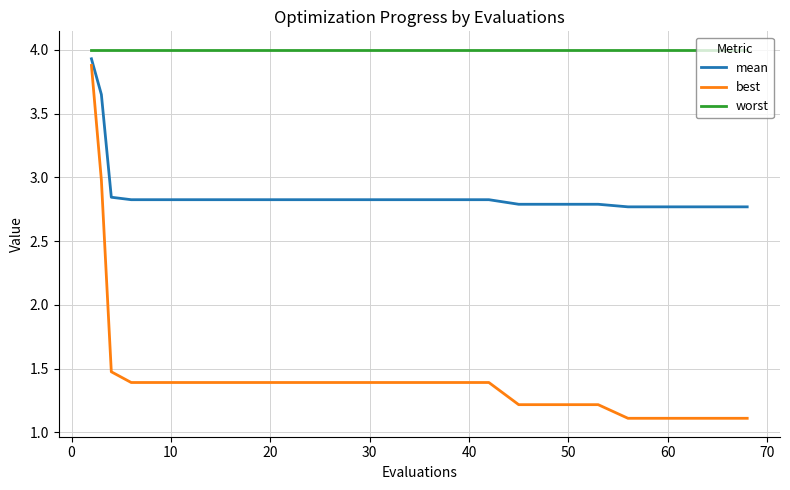

Which series has the largest total across all categories?

worst